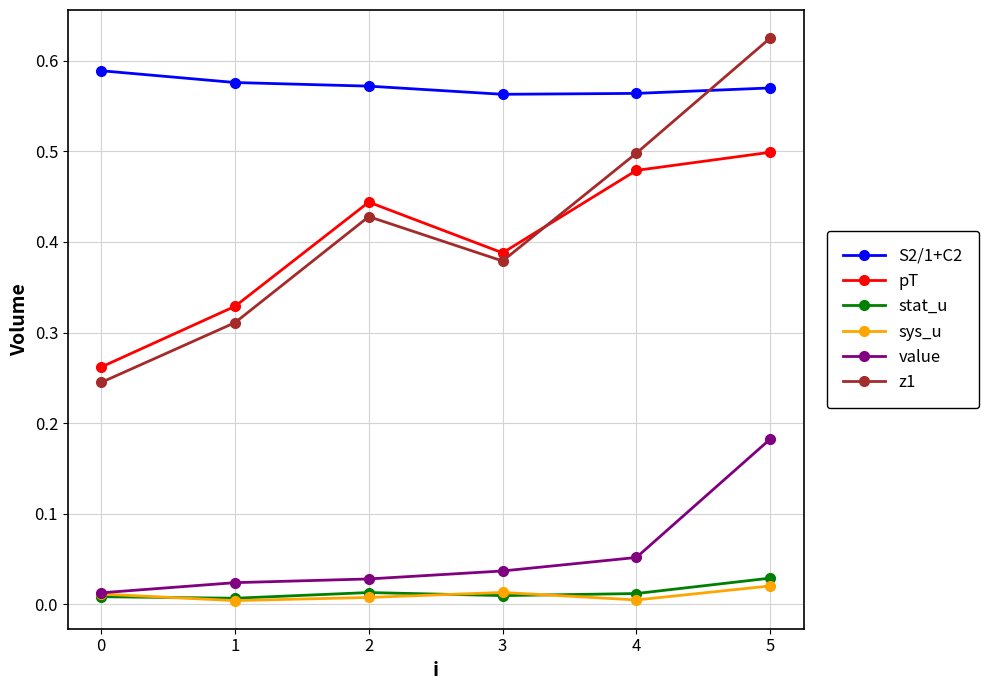

Count the S2/1+C2 values in the range 0 to 1.

6